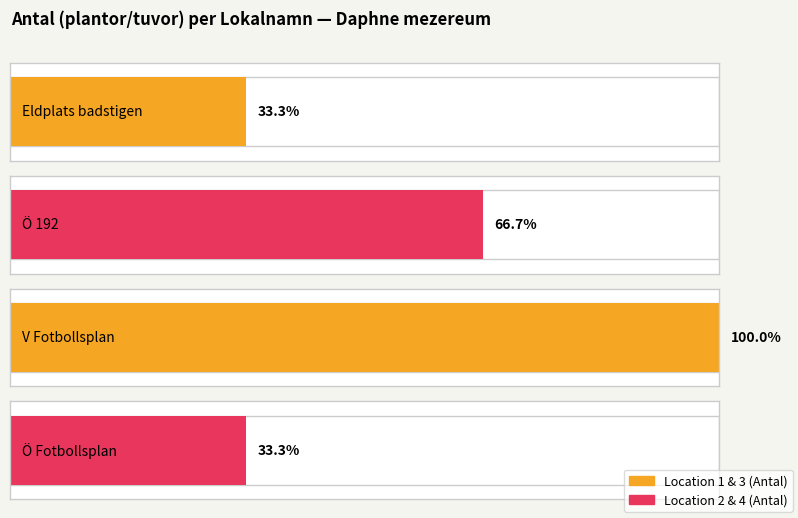

What is the label of the 3rd bar from the right?

Ö 192